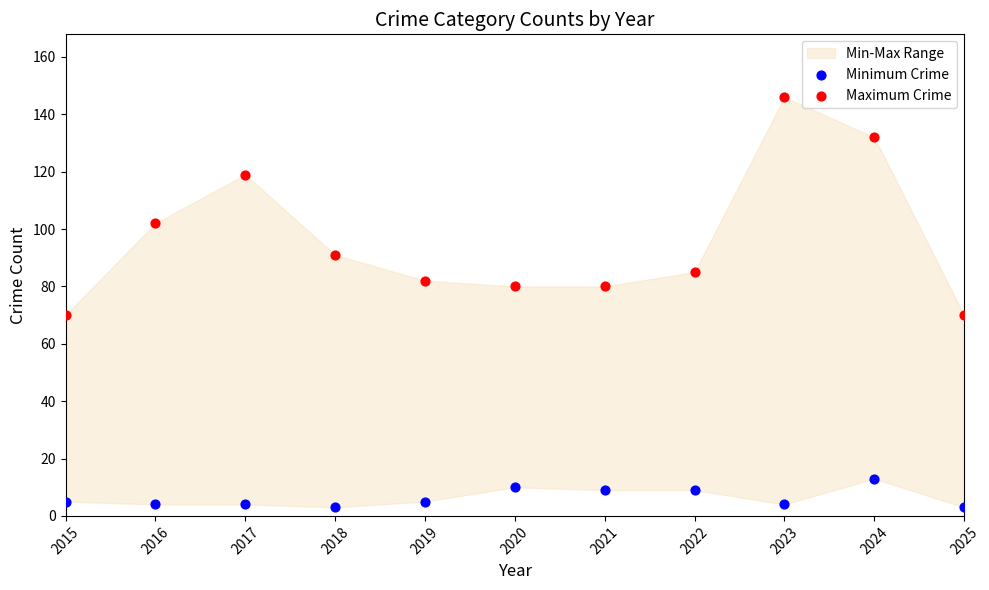

Across all data points, what is the range of X values (max minus min)?

10